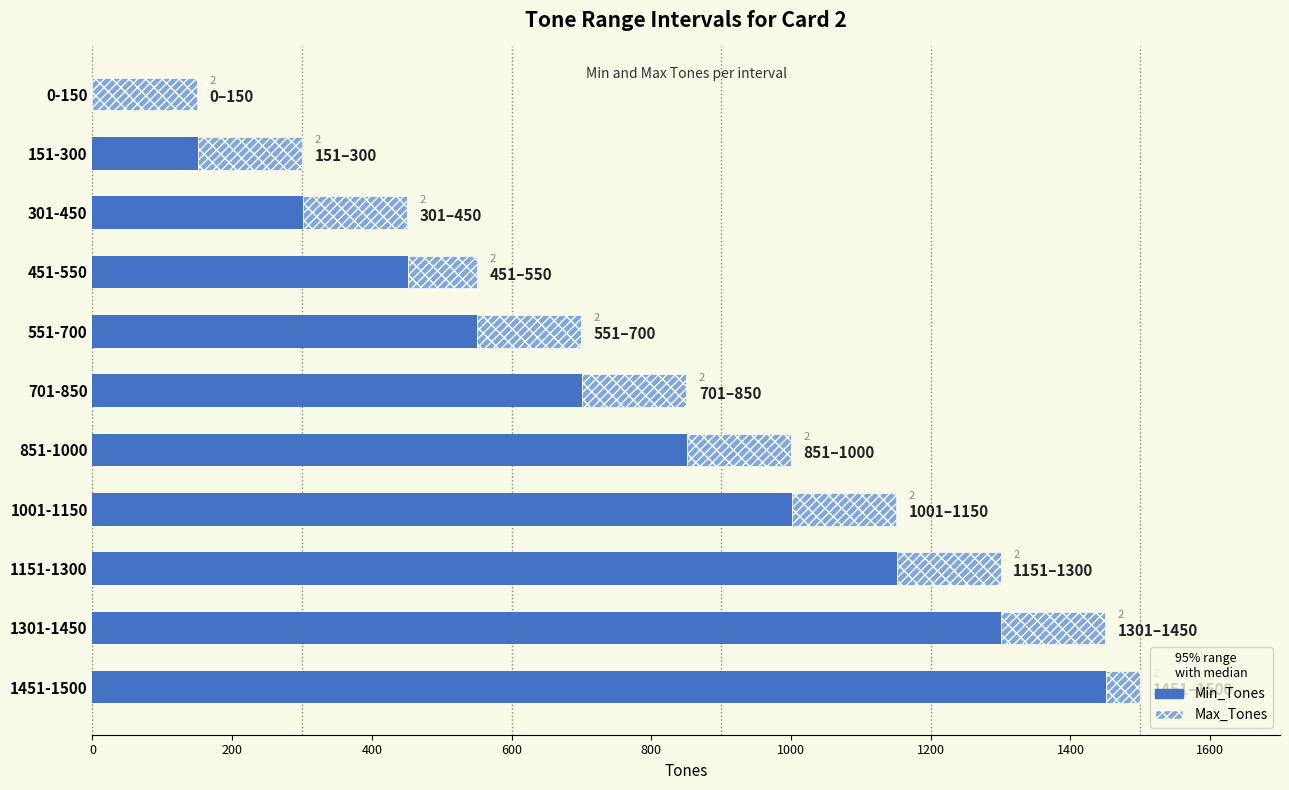

Rank the series by their average value, from highest to lowest.

Min_Tones, Max_Tones